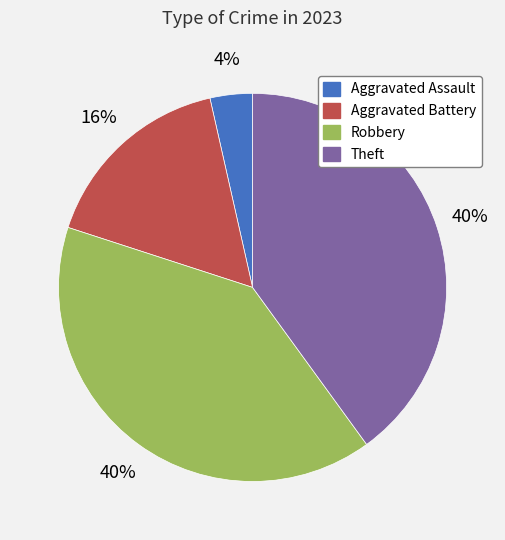

Is the sum of Aggravated Battery and Robbery greater than half?

Yes